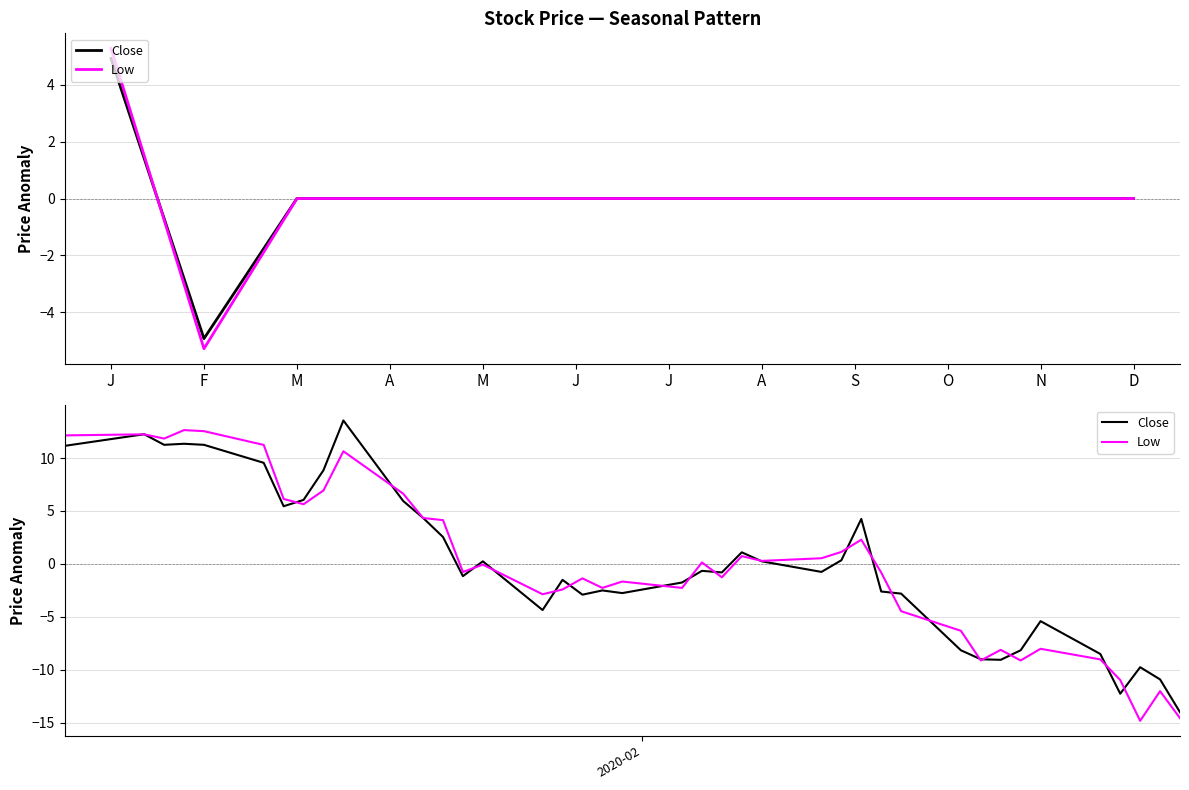

What is the label of the 35th point from the right?

J